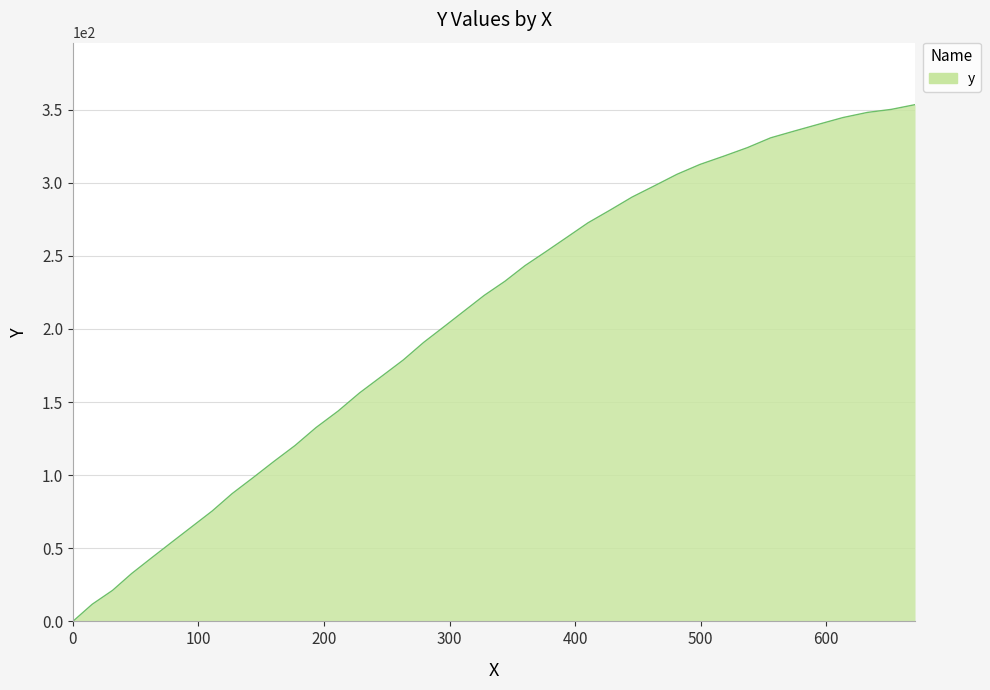

What is the greatest value displayed?

353.4